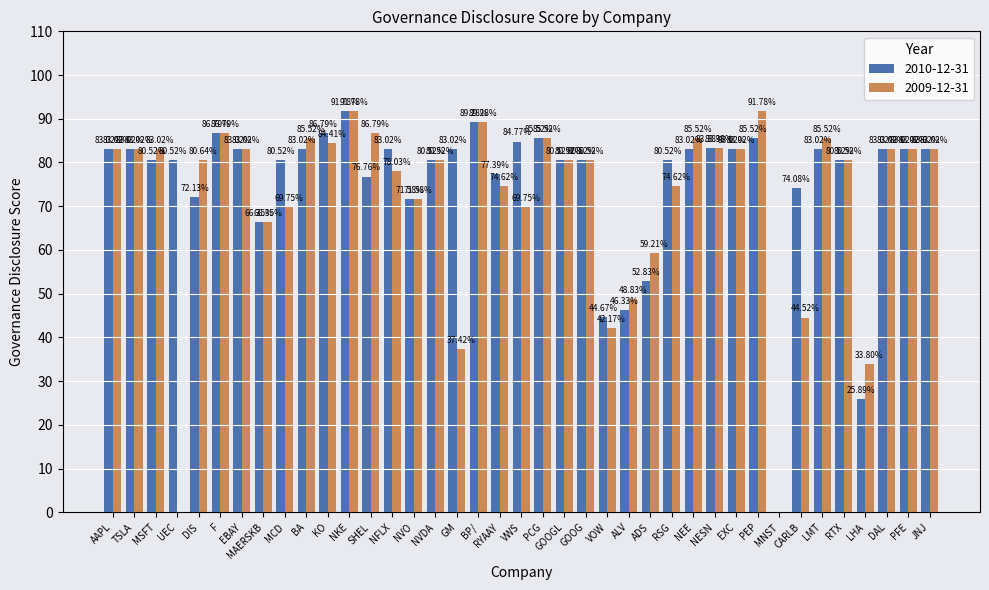

At which label does 2010-12-31 first exceed 83?

AAPL